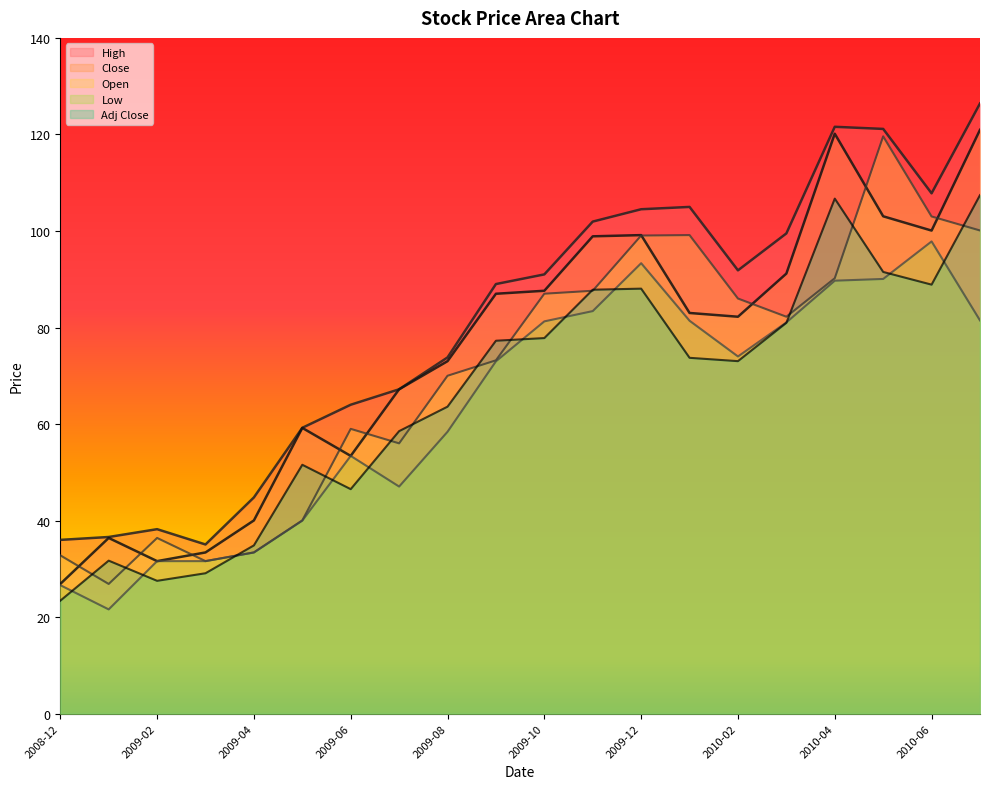

Reading right to left, transcribe all the data shown in this chart.

High: 126.4	107.8	121.1	121.6	99.5	91.8	105.0	104.5	101.9	91.0	89.0	73.8	67.2	64.0	59.2	44.8	35.0	38.2	36.6	36.0
Close: 121.0	100.1	103.0	120.1	91.2	82.2	83.0	99.1	98.9	87.6	87.0	73.0	67.2	53.4	59.2	40.0	33.4	31.6	36.4	26.9
Open: 100.1	103.0	119.6	90.2	82.2	86.0	99.1	99.0	87.6	87.0	73.2	70.0	56.0	59.0	40.0	33.4	31.6	36.4	26.9	32.8
Low: 81.5	97.8	90.1	89.7	81.0	74.0	81.4	93.3	83.4	81.3	73.0	58.4	47.0	53.4	40.0	33.4	31.6	31.6	21.6	26.6
Adj Close: 107.4	88.9	91.5	106.7	81.0	73.0	73.7	88.0	87.8	77.8	77.3	63.6	58.5	46.5	51.6	34.9	29.1	27.5	31.7	23.4